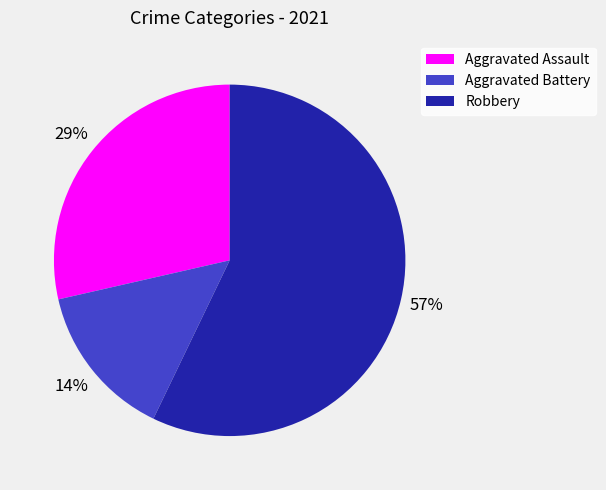

Does Robbery account for over 50% of the chart?

Yes